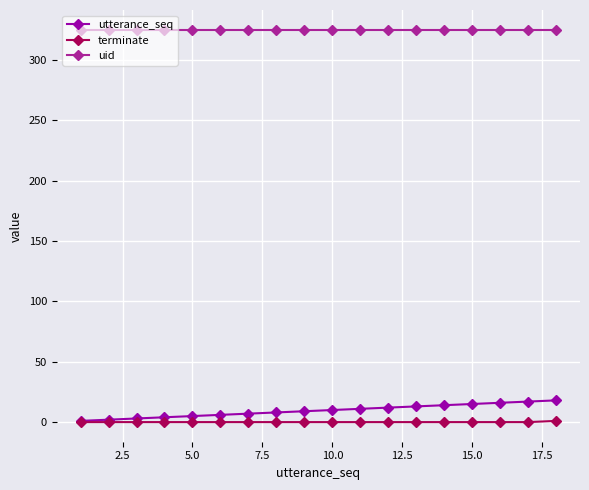

Does the chart have visible grid lines?

Yes